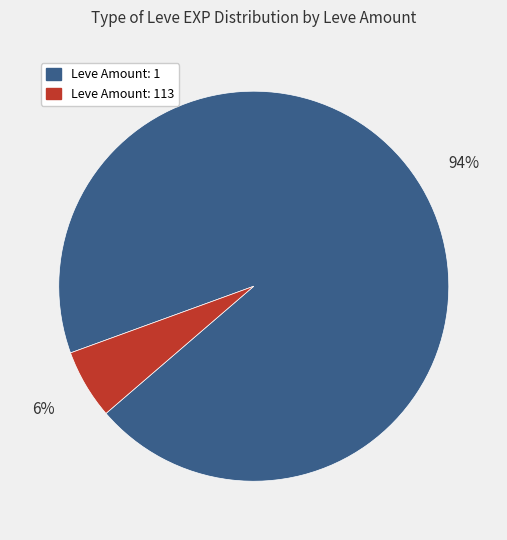

To the nearest percent, what is the average slice percentage?

50%